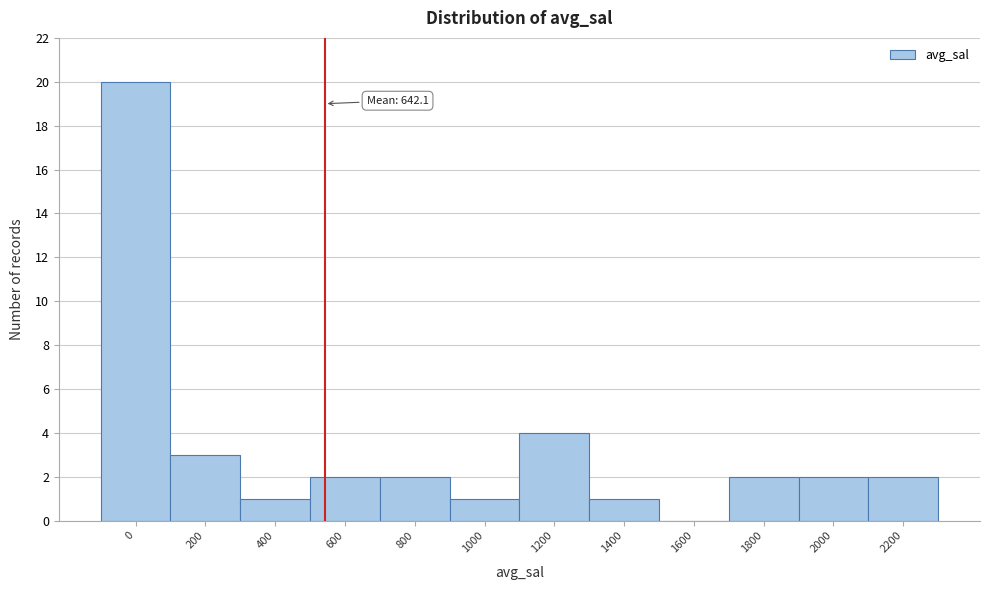

Reading left to right, what are all the values shown in this chart?

0=20	200=3	400=1	600=2	800=2	1000=1	1200=4	1400=1	1600=0	1800=2	2000=2	2200=2